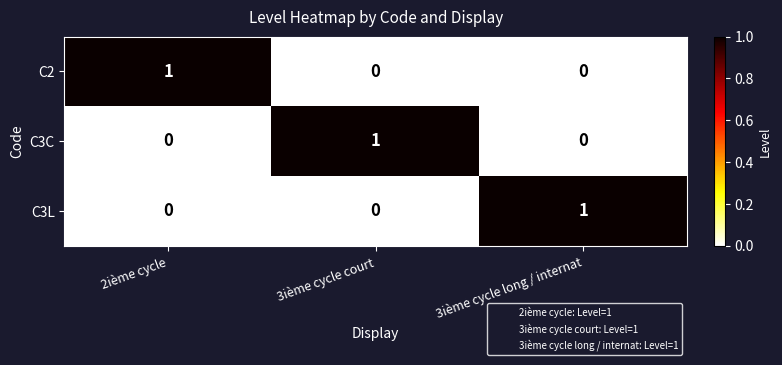

At how many categories does at least one series exceed 0?

3